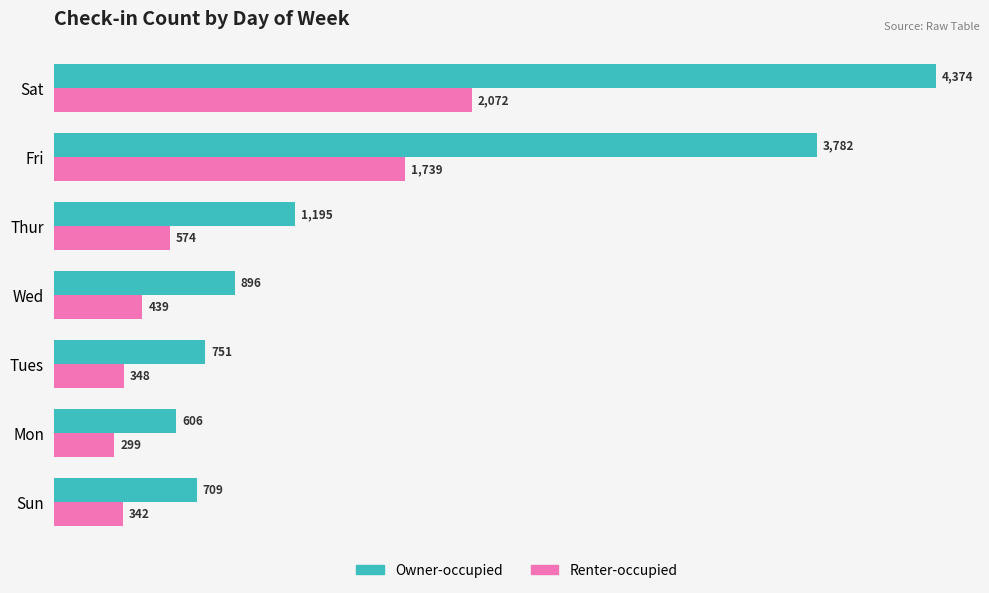

What is the difference between the highest and lowest values at Fri?

2043